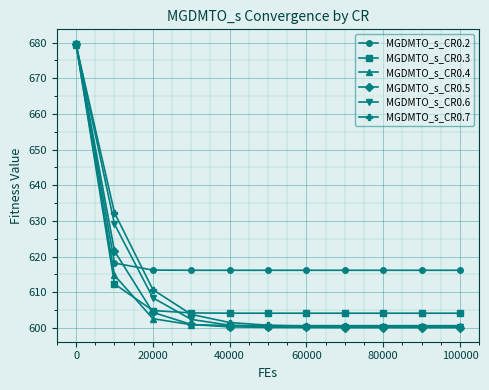

Which series has the largest total across all categories?

MGDMTO_s_CR0.2